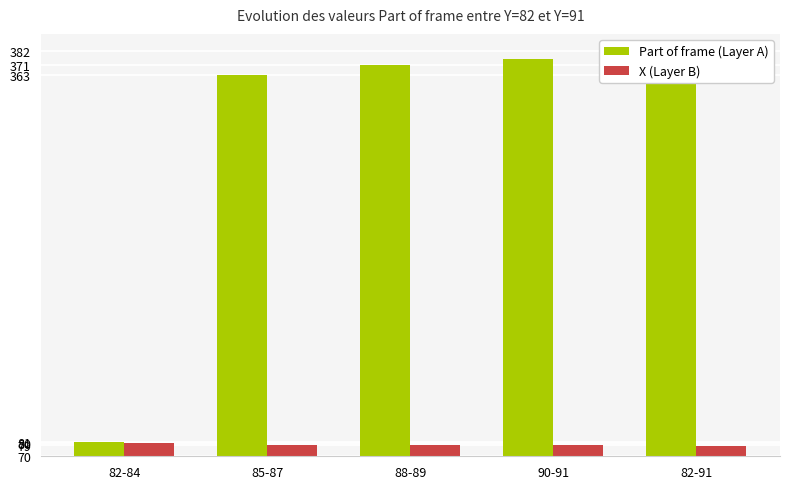

List the series in order of their overall mean, highest first.

Part of frame (Layer A), X (Layer B)